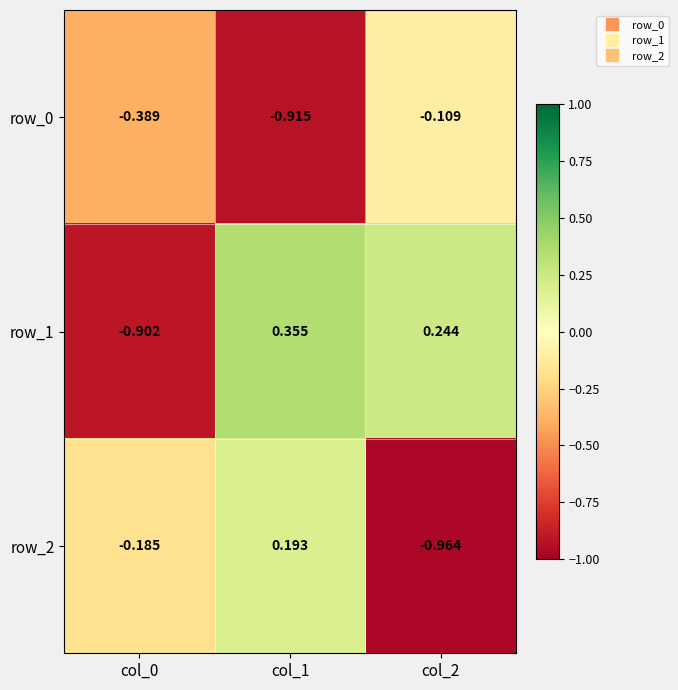

Is the value of row_2 at col_0 greater than the value of row_1 at col_1?

No